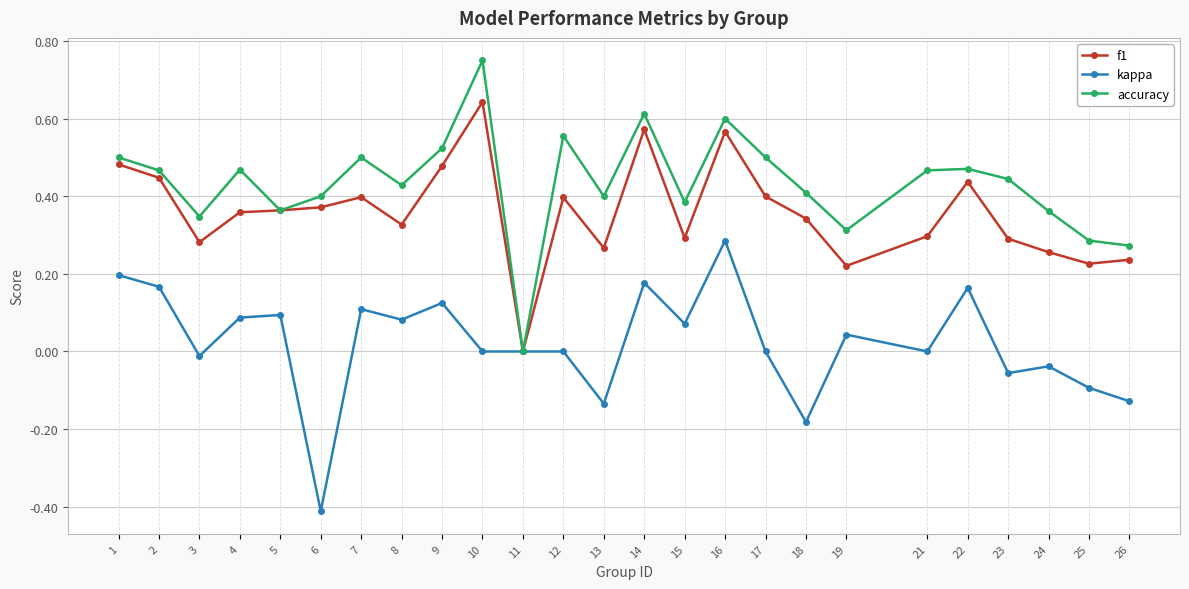

True or false: accuracy has more than 0 interior local peaks.

True